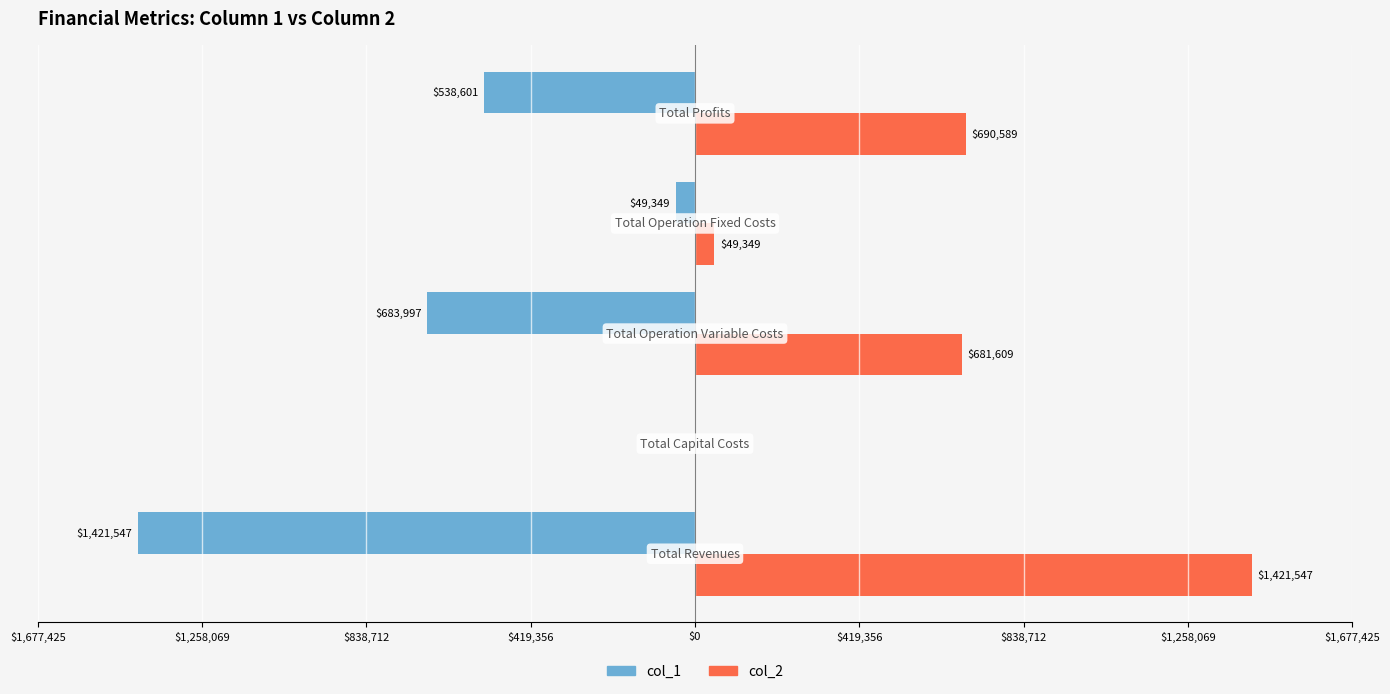

What are all the series names shown in the legend?

col_1, col_2